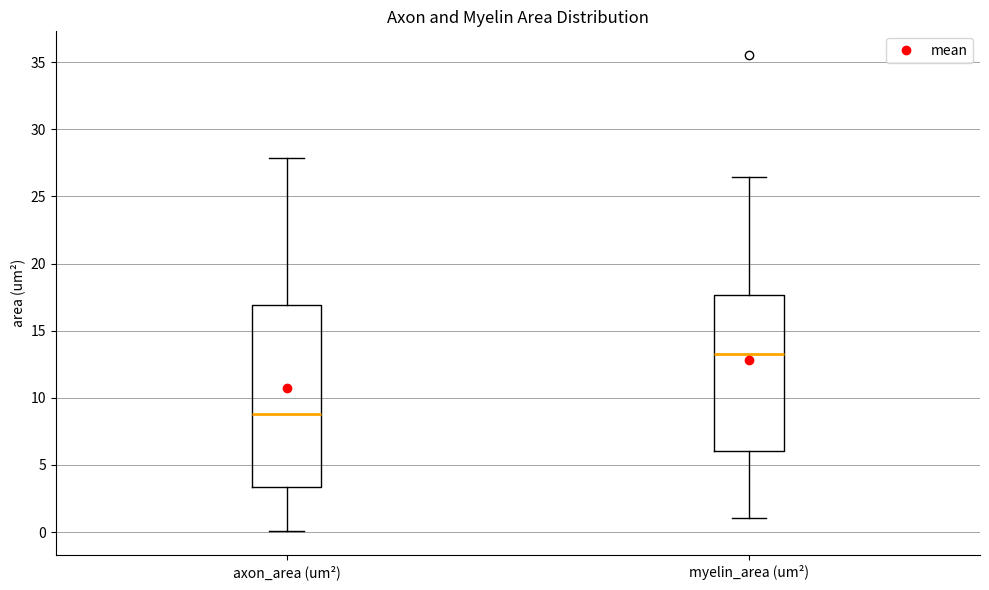

Reading left to right, read every box against the y-axis: the position of its median line, the range the box covers, and the ends of its whiskers. The values are not printed on the chart, so give them approximately, as read against the axis.

axon_area (um²): median 9.0, box 3.5 to 17.0, whiskers 0.0 to 28.0
myelin_area (um²): median 13.5, box 6.0 to 17.5, whiskers 1.0 to 26.5